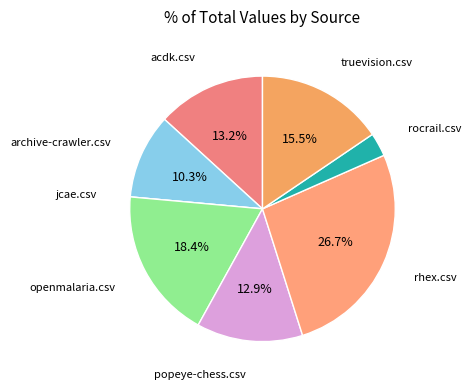

The popeye-chess.csv slice represents 13% of the pie. True or false?

True